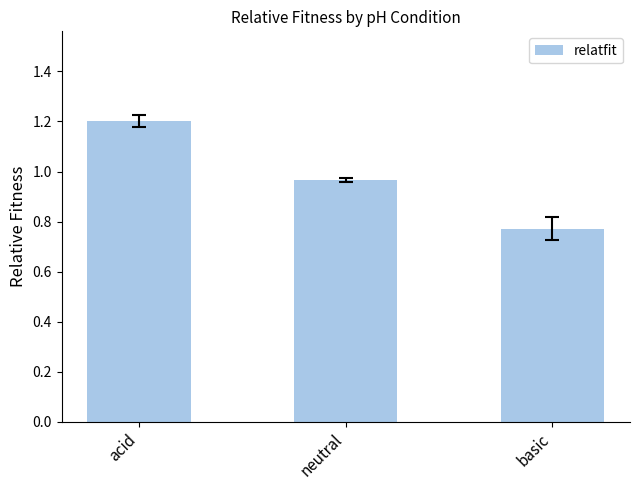

What is the label of the 3rd bar from the left?

basic